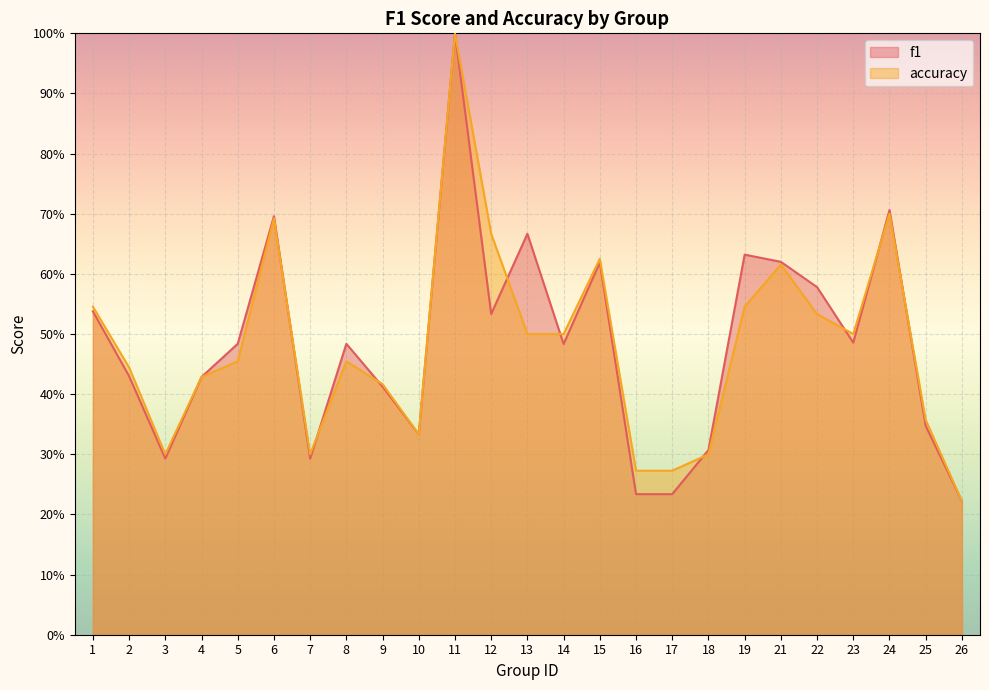

What is the total value across all series at 21?

1.2